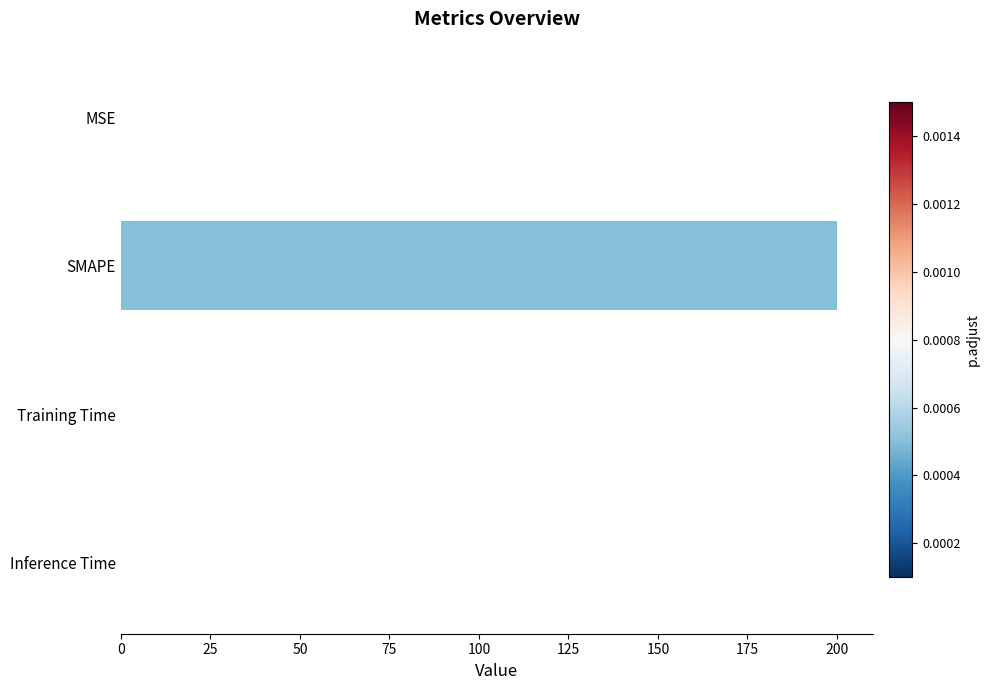

Between Inference Time and SMAPE, which is larger?

SMAPE